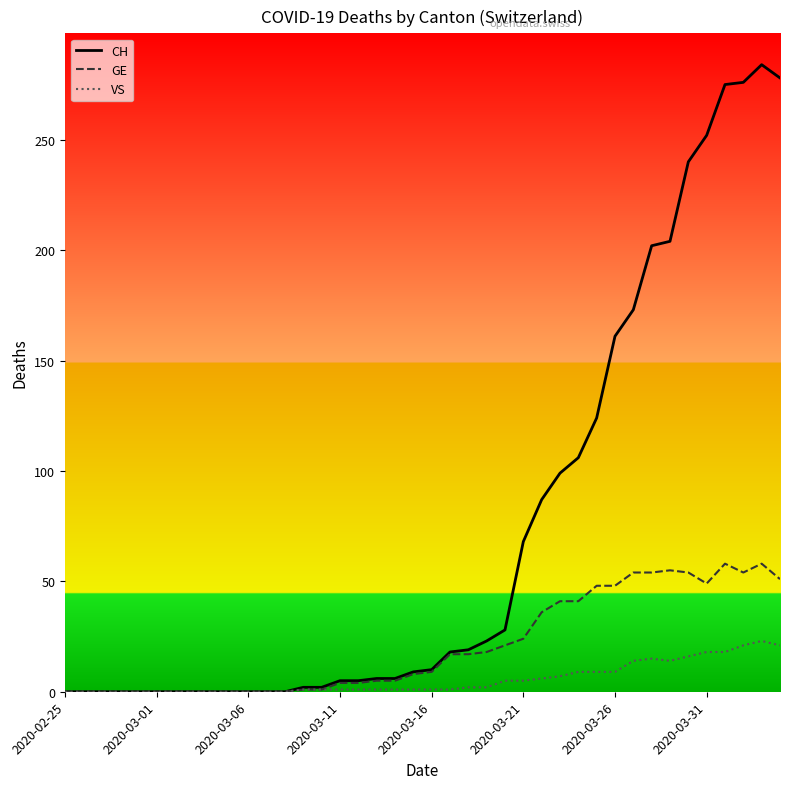

Does the chart display data point markers on the line(s)?

No